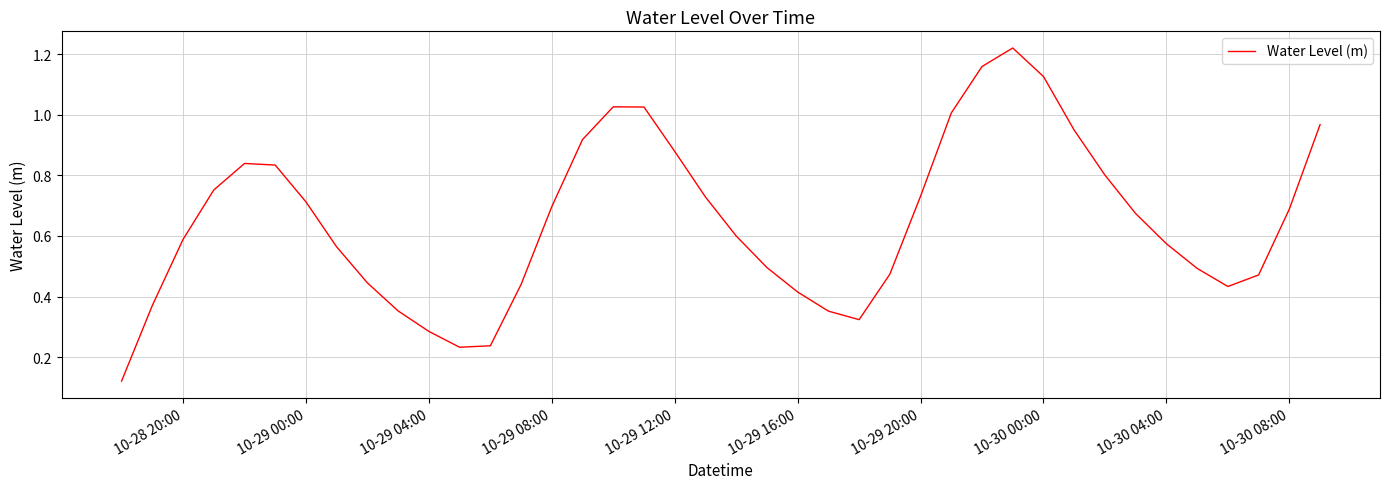

How many lines are shown in the chart?

1